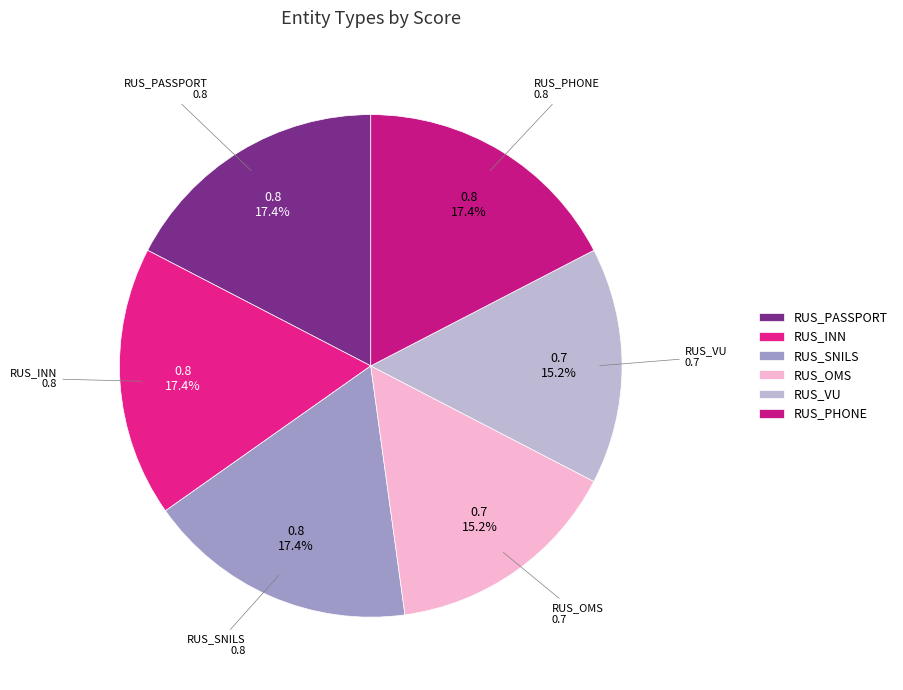

To the nearest percent, what portion does RUS_SNILS represent?

17%